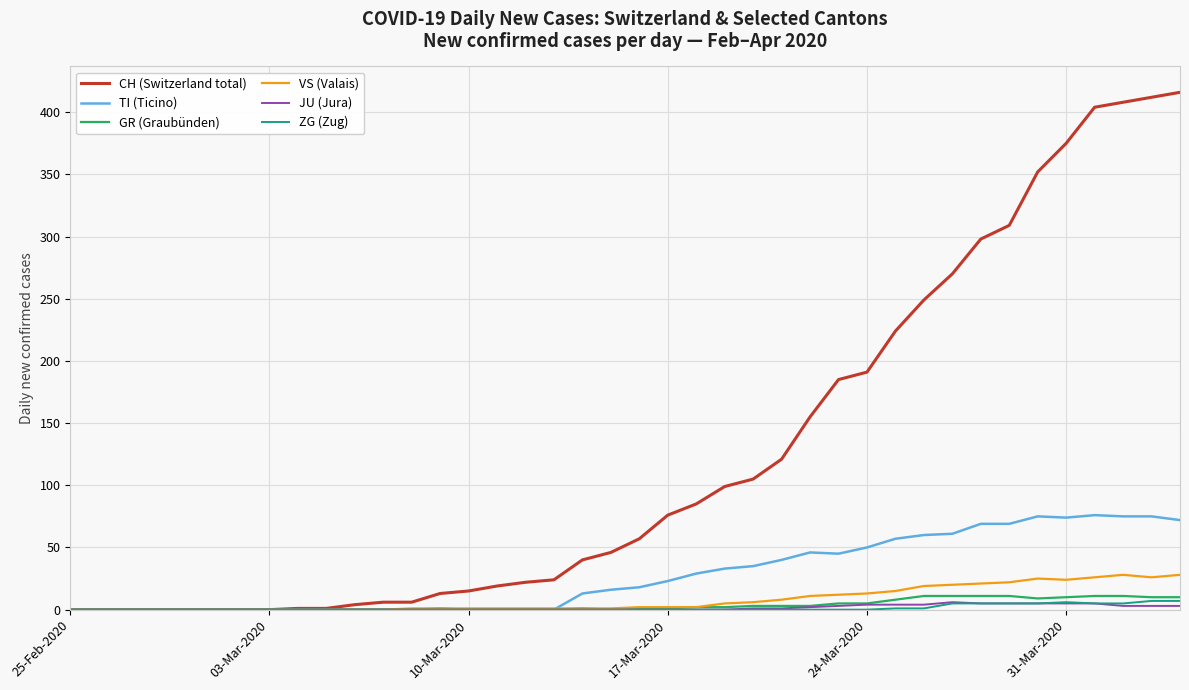

Does the chart have visible grid lines?

Yes